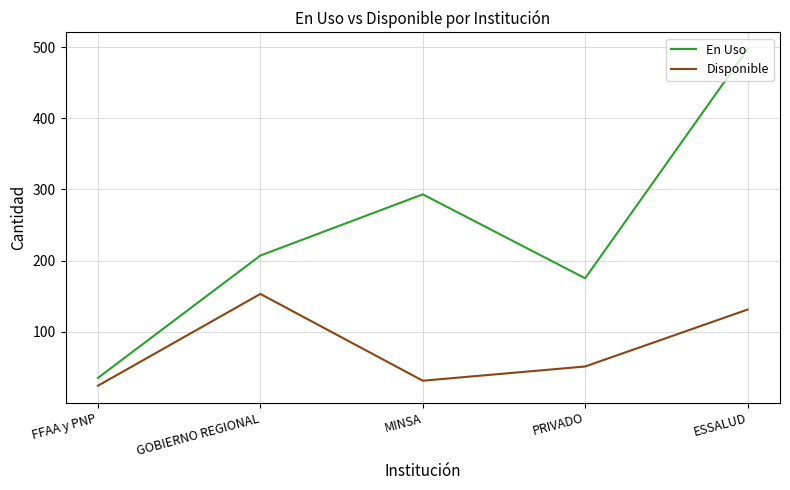

Rank the series by their maximum value, from highest to lowest.

En Uso, Disponible